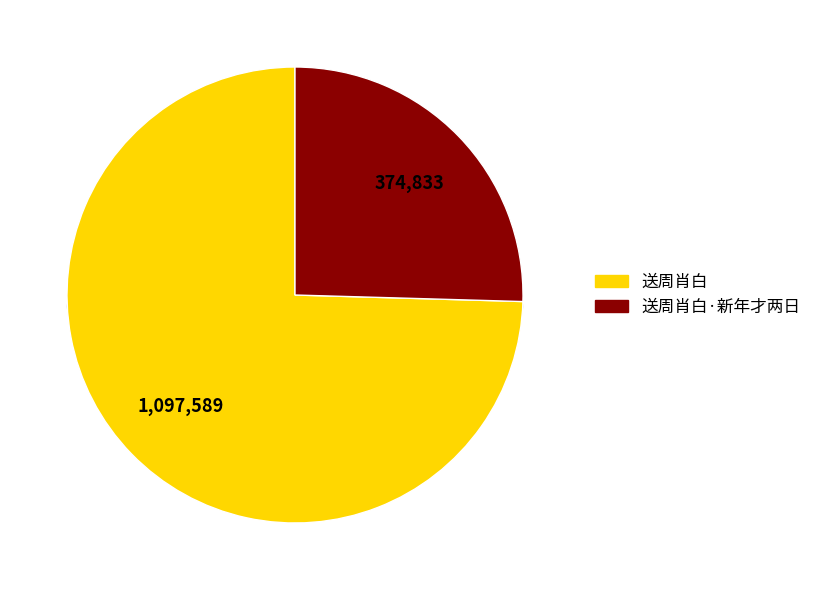

To the nearest percent, what is the average slice percentage?

50%